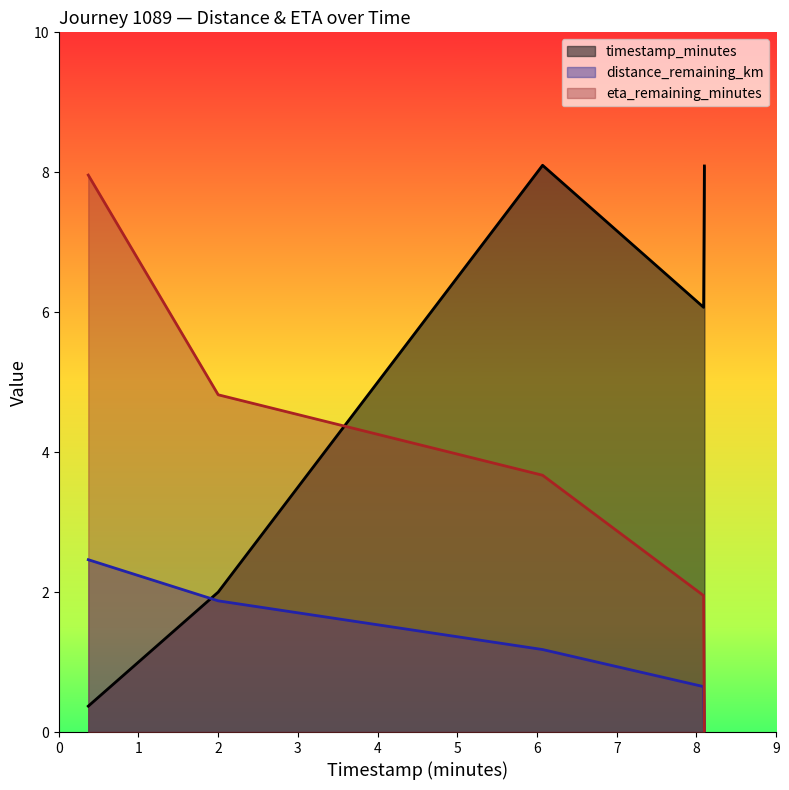

Where is timestamp_minutes nearest to the value 4?

2.0